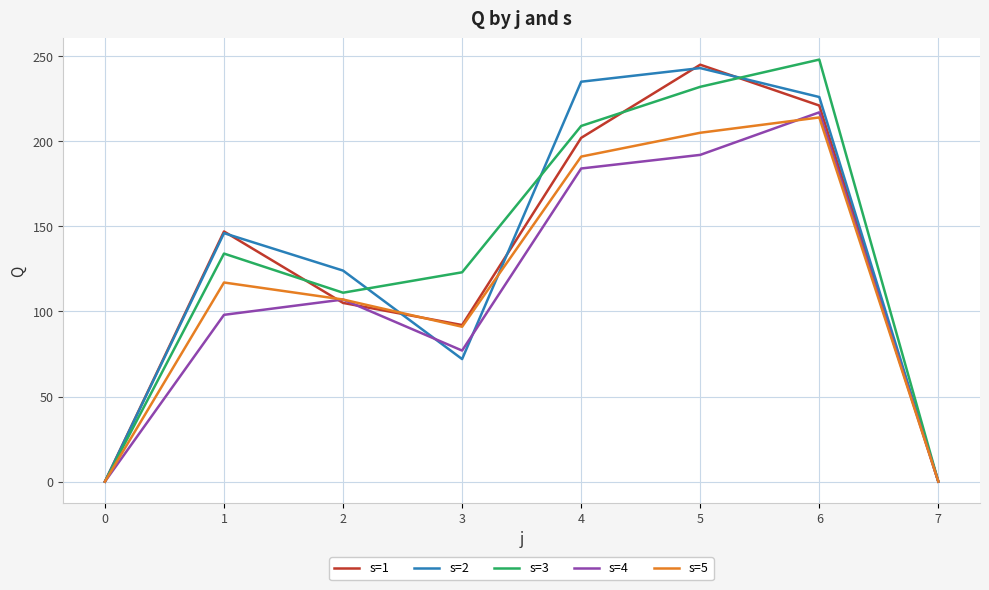

What is the difference between the maximum and minimum values in the s=3 series?

248